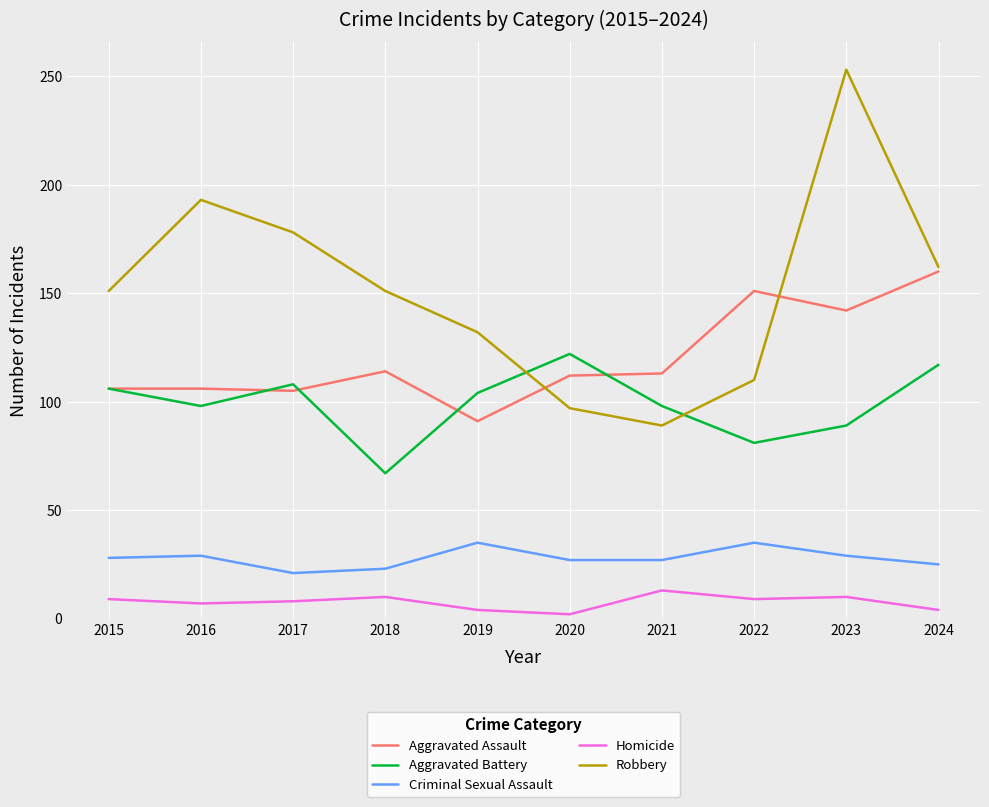

Which series ends up on top after the final intersection of Aggravated Assault and Aggravated Battery?

Aggravated Assault